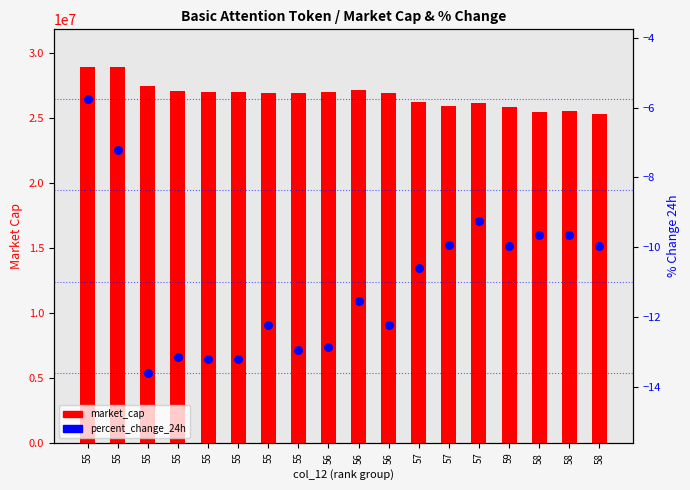

What are all the series names shown in the legend?

market_cap, percent_change_24h